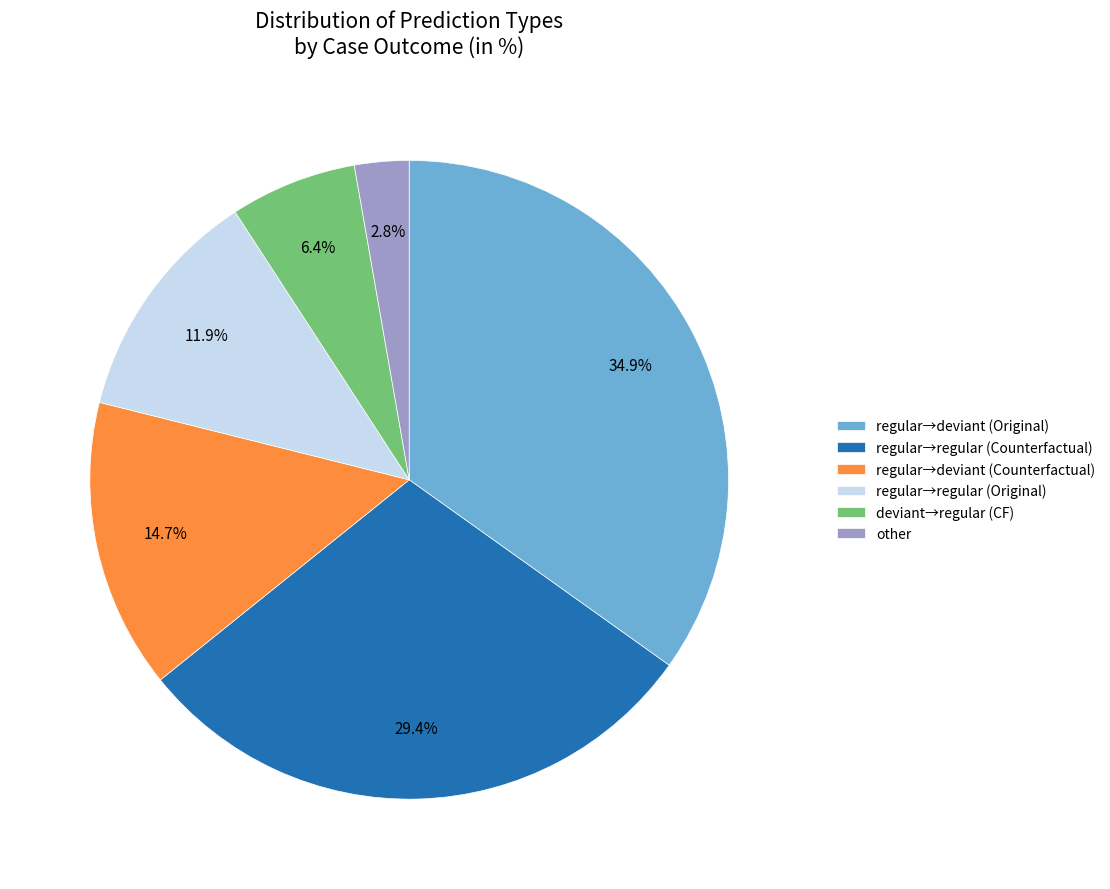

Rank the categories by value from highest to lowest.

regular→deviant (Original), regular→regular (Counterfactual), regular→deviant (Counterfactual), regular→regular (Original), deviant→regular (CF), other